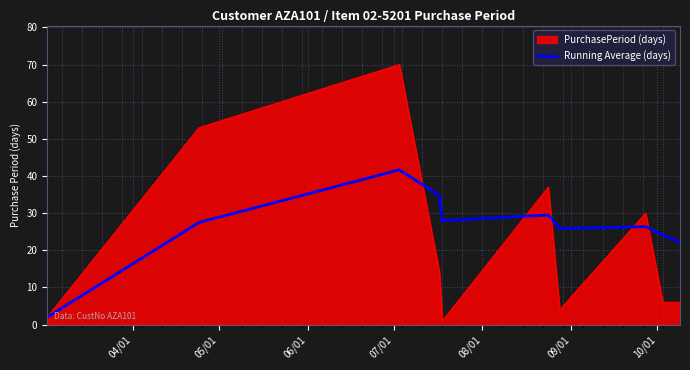

What is the greatest value displayed?

70.0